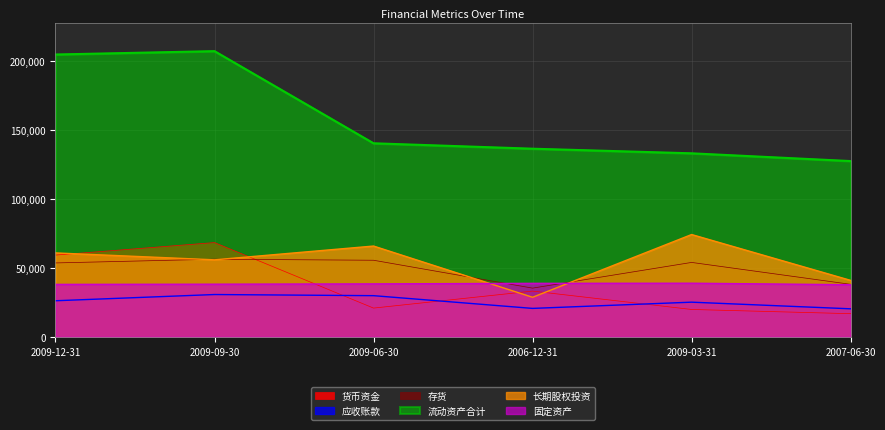

What is the sum of all 存货 values?

293269